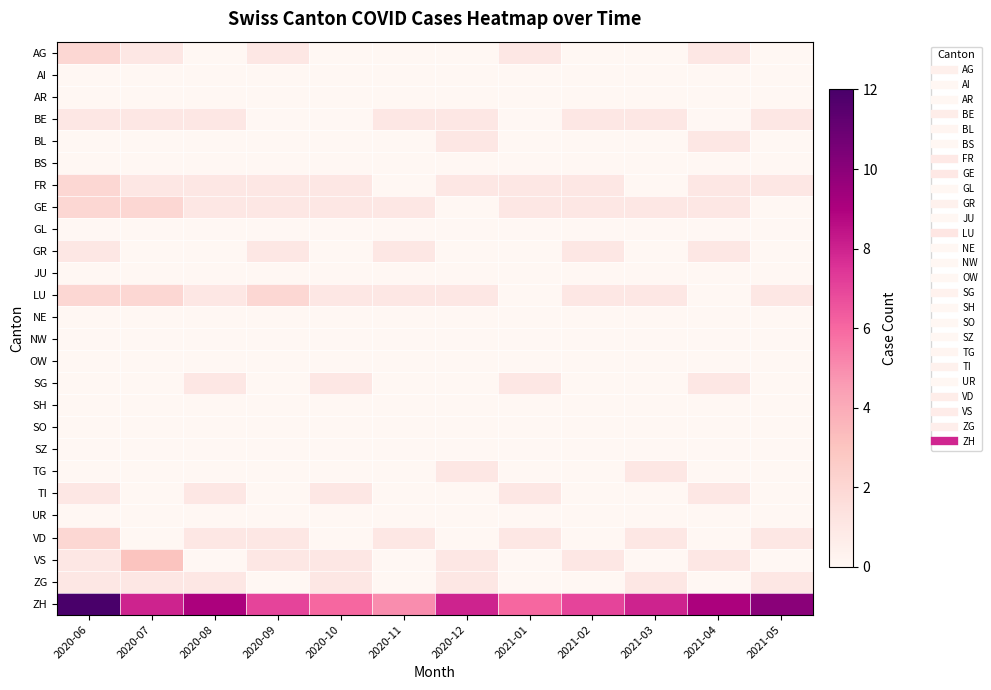

Reading left to right, what are all the values shown in this chart?

AG: 2020-06=2	2020-07=1	2020-08=0	2020-09=1	2020-10=0	2020-11=0	2020-12=0	2021-01=1	2021-02=0	2021-03=0	2021-04=1	2021-05=0
AI: 2020-06=0	2020-07=0	2020-08=0	2020-09=0	2020-10=0	2020-11=0	2020-12=0	2021-01=0	2021-02=0	2021-03=0	2021-04=0	2021-05=0
AR: 2020-06=0	2020-07=0	2020-08=0	2020-09=0	2020-10=0	2020-11=0	2020-12=0	2021-01=0	2021-02=0	2021-03=0	2021-04=0	2021-05=0
BE: 2020-06=1	2020-07=1	2020-08=1	2020-09=0	2020-10=0	2020-11=1	2020-12=1	2021-01=0	2021-02=1	2021-03=1	2021-04=0	2021-05=1
BL: 2020-06=0	2020-07=0	2020-08=0	2020-09=0	2020-10=0	2020-11=0	2020-12=1	2021-01=0	2021-02=0	2021-03=0	2021-04=1	2021-05=0
BS: 2020-06=0	2020-07=0	2020-08=0	2020-09=0	2020-10=0	2020-11=0	2020-12=0	2021-01=0	2021-02=0	2021-03=0	2021-04=0	2021-05=0
FR: 2020-06=2	2020-07=1	2020-08=1	2020-09=1	2020-10=1	2020-11=0	2020-12=1	2021-01=1	2021-02=1	2021-03=0	2021-04=1	2021-05=1
GE: 2020-06=2	2020-07=2	2020-08=1	2020-09=1	2020-10=1	2020-11=1	2020-12=0	2021-01=1	2021-02=1	2021-03=1	2021-04=1	2021-05=0
GL: 2020-06=0	2020-07=0	2020-08=0	2020-09=0	2020-10=0	2020-11=0	2020-12=0	2021-01=0	2021-02=0	2021-03=0	2021-04=0	2021-05=0
GR: 2020-06=1	2020-07=0	2020-08=0	2020-09=1	2020-10=0	2020-11=1	2020-12=0	2021-01=0	2021-02=1	2021-03=0	2021-04=1	2021-05=0
JU: 2020-06=0	2020-07=0	2020-08=0	2020-09=0	2020-10=0	2020-11=0	2020-12=0	2021-01=0	2021-02=0	2021-03=0	2021-04=0	2021-05=0
LU: 2020-06=2	2020-07=2	2020-08=1	2020-09=2	2020-10=1	2020-11=1	2020-12=1	2021-01=0	2021-02=1	2021-03=1	2021-04=0	2021-05=1
NE: 2020-06=0	2020-07=0	2020-08=0	2020-09=0	2020-10=0	2020-11=0	2020-12=0	2021-01=0	2021-02=0	2021-03=0	2021-04=0	2021-05=0
NW: 2020-06=0	2020-07=0	2020-08=0	2020-09=0	2020-10=0	2020-11=0	2020-12=0	2021-01=0	2021-02=0	2021-03=0	2021-04=0	2021-05=0
OW: 2020-06=0	2020-07=0	2020-08=0	2020-09=0	2020-10=0	2020-11=0	2020-12=0	2021-01=0	2021-02=0	2021-03=0	2021-04=0	2021-05=0
SG: 2020-06=0	2020-07=0	2020-08=1	2020-09=0	2020-10=1	2020-11=0	2020-12=0	2021-01=1	2021-02=0	2021-03=0	2021-04=1	2021-05=0
SH: 2020-06=0	2020-07=0	2020-08=0	2020-09=0	2020-10=0	2020-11=0	2020-12=0	2021-01=0	2021-02=0	2021-03=0	2021-04=0	2021-05=0
SO: 2020-06=0	2020-07=0	2020-08=0	2020-09=0	2020-10=0	2020-11=0	2020-12=0	2021-01=0	2021-02=0	2021-03=0	2021-04=0	2021-05=0
SZ: 2020-06=0	2020-07=0	2020-08=0	2020-09=0	2020-10=0	2020-11=0	2020-12=0	2021-01=0	2021-02=0	2021-03=0	2021-04=0	2021-05=0
TG: 2020-06=0	2020-07=0	2020-08=0	2020-09=0	2020-10=0	2020-11=0	2020-12=1	2021-01=0	2021-02=0	2021-03=1	2021-04=0	2021-05=0
TI: 2020-06=1	2020-07=0	2020-08=1	2020-09=0	2020-10=1	2020-11=0	2020-12=0	2021-01=1	2021-02=0	2021-03=0	2021-04=1	2021-05=0
UR: 2020-06=0	2020-07=0	2020-08=0	2020-09=0	2020-10=0	2020-11=0	2020-12=0	2021-01=0	2021-02=0	2021-03=0	2021-04=0	2021-05=0
VD: 2020-06=2	2020-07=0	2020-08=1	2020-09=1	2020-10=0	2020-11=1	2020-12=0	2021-01=1	2021-02=0	2021-03=1	2021-04=0	2021-05=1
VS: 2020-06=1	2020-07=3	2020-08=0	2020-09=1	2020-10=1	2020-11=0	2020-12=1	2021-01=0	2021-02=1	2021-03=0	2021-04=1	2021-05=0
ZG: 2020-06=1	2020-07=1	2020-08=1	2020-09=0	2020-10=1	2020-11=0	2020-12=1	2021-01=0	2021-02=0	2021-03=1	2021-04=0	2021-05=1
ZH: 2020-06=12	2020-07=8	2020-08=9	2020-09=7	2020-10=6	2020-11=5	2020-12=8	2021-01=6	2021-02=7	2021-03=8	2021-04=9	2021-05=10